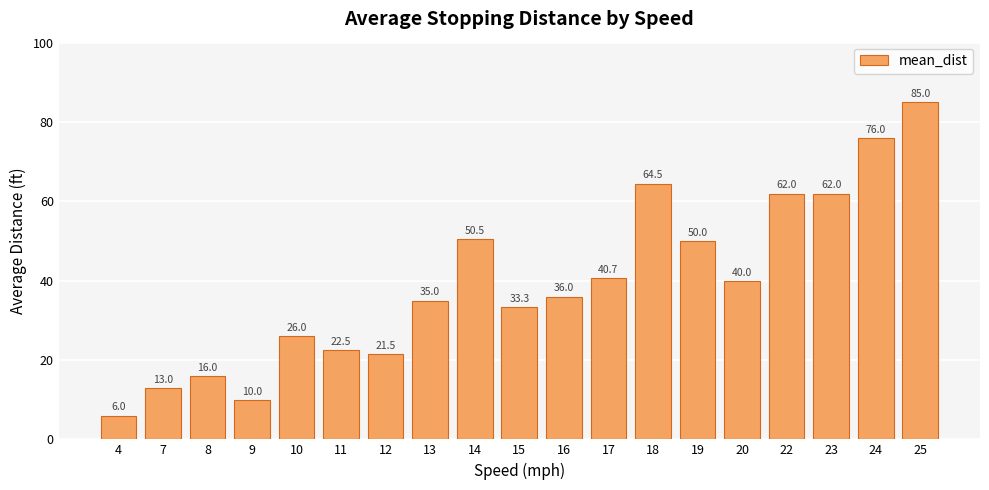

How many values are below 36?

9